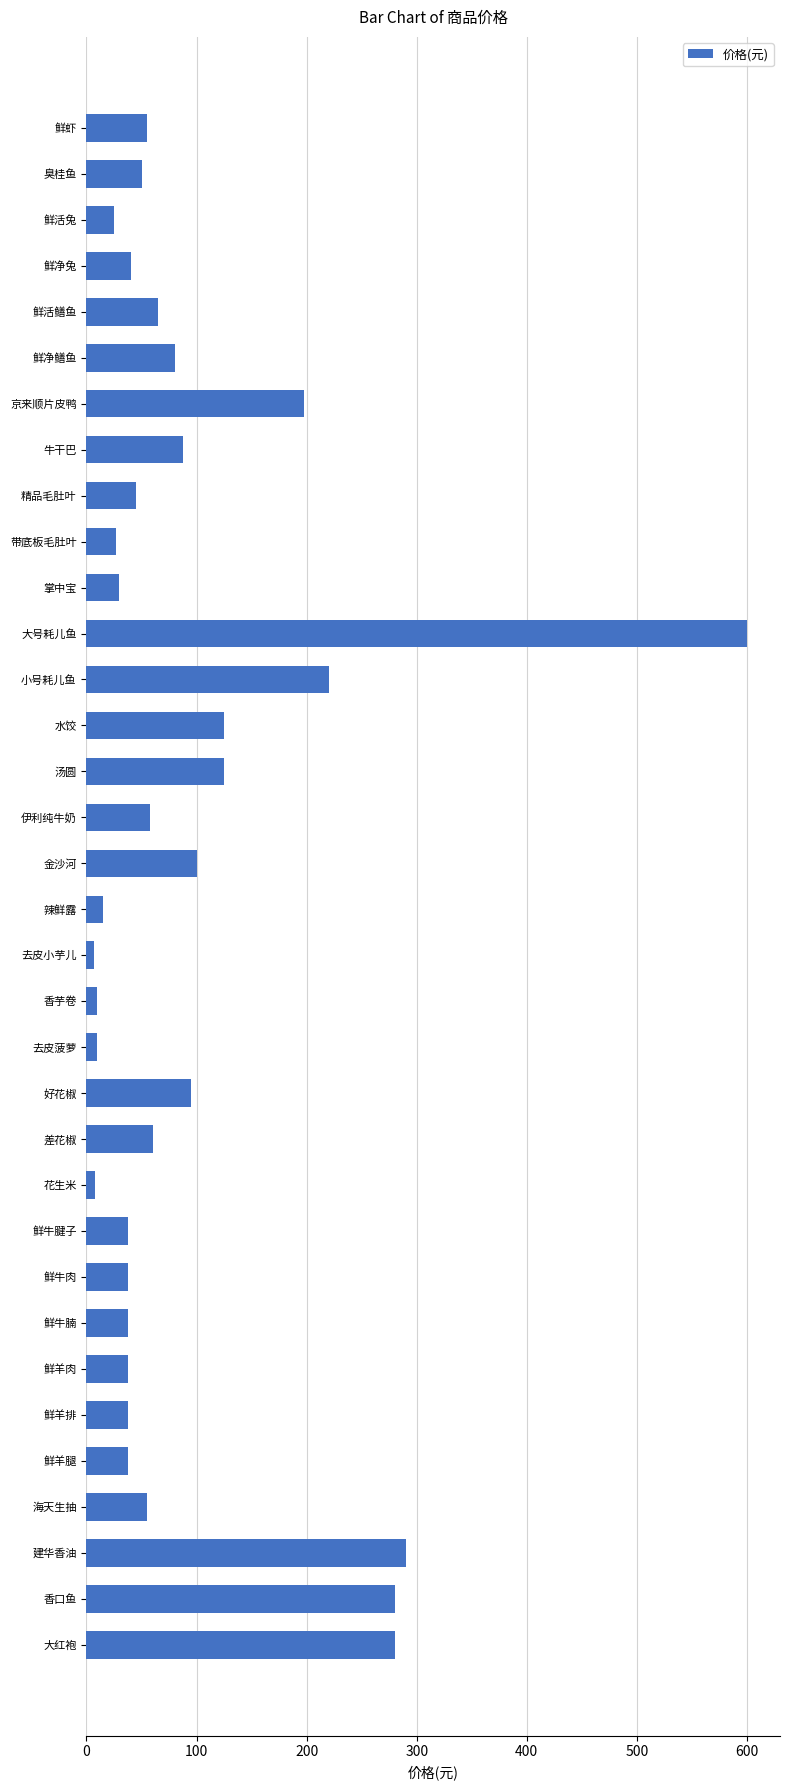

What is the difference between the maximum and minimum values?

593